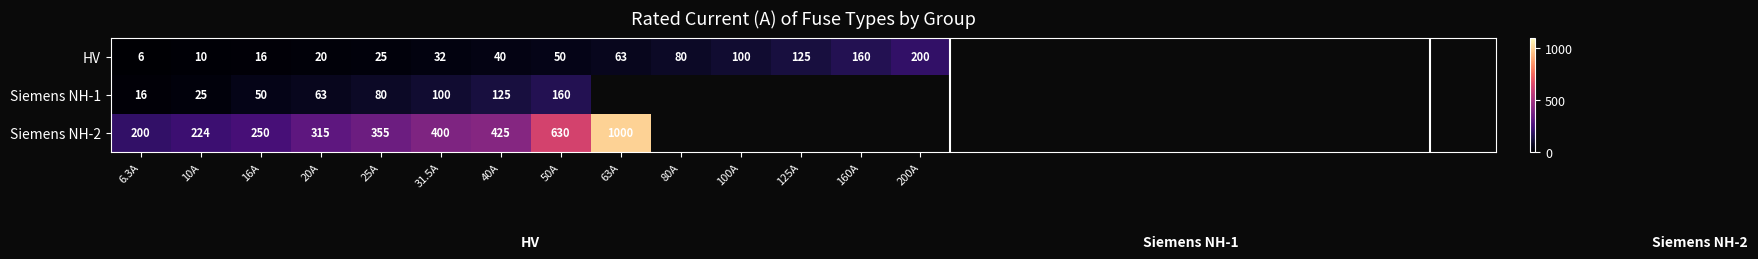

What is the approximate value of HV at 125A?

125.0